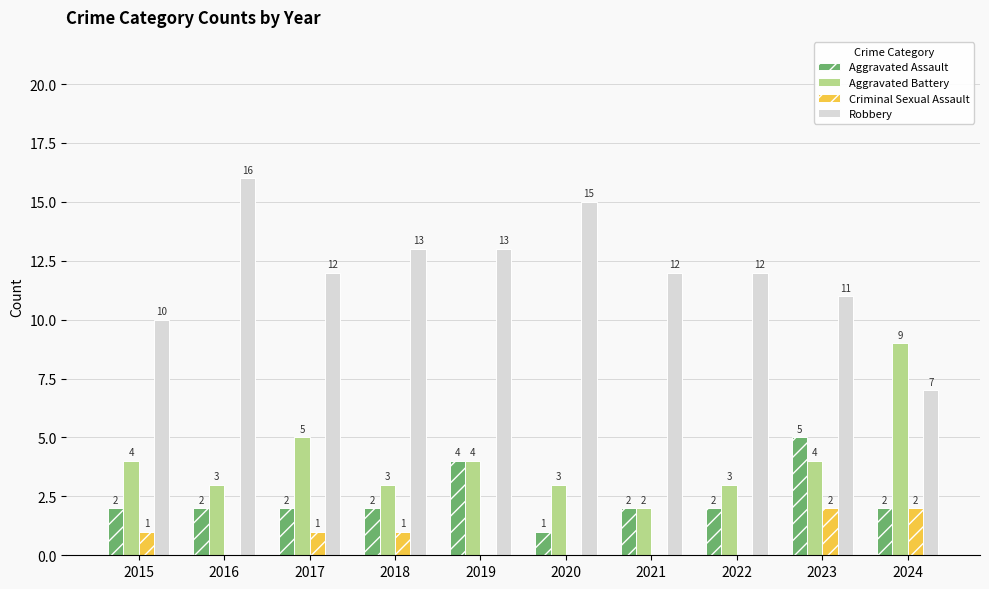

Read the Aggravated Battery value at 2015.

4